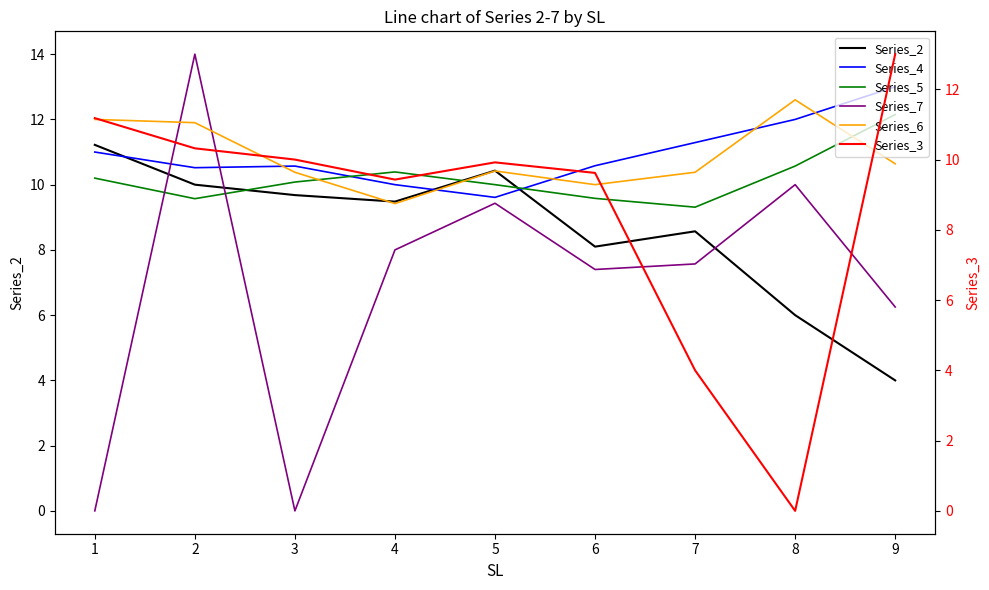

True or false: Series_6 has a value of 10.0 at 6.

True